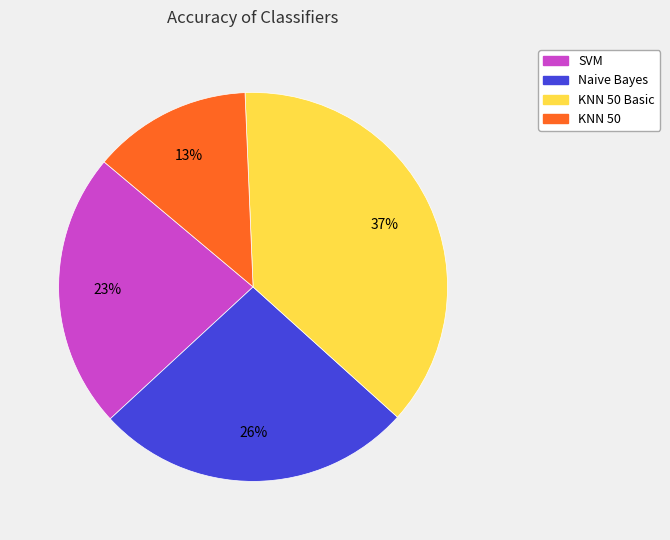

Is there any slice that represents more than half of the pie?

No